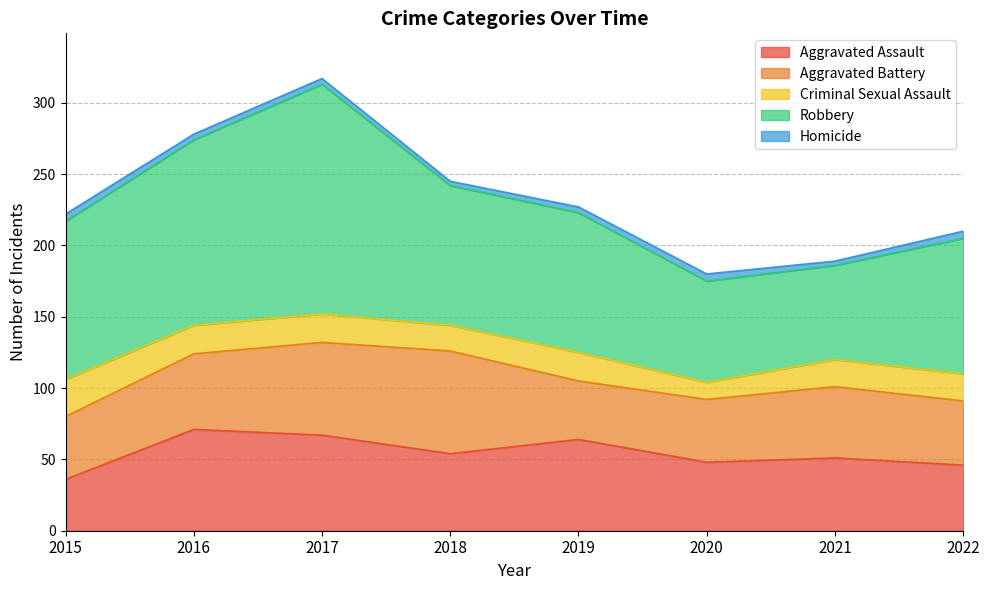

What is the minimum value for Homicide?

3